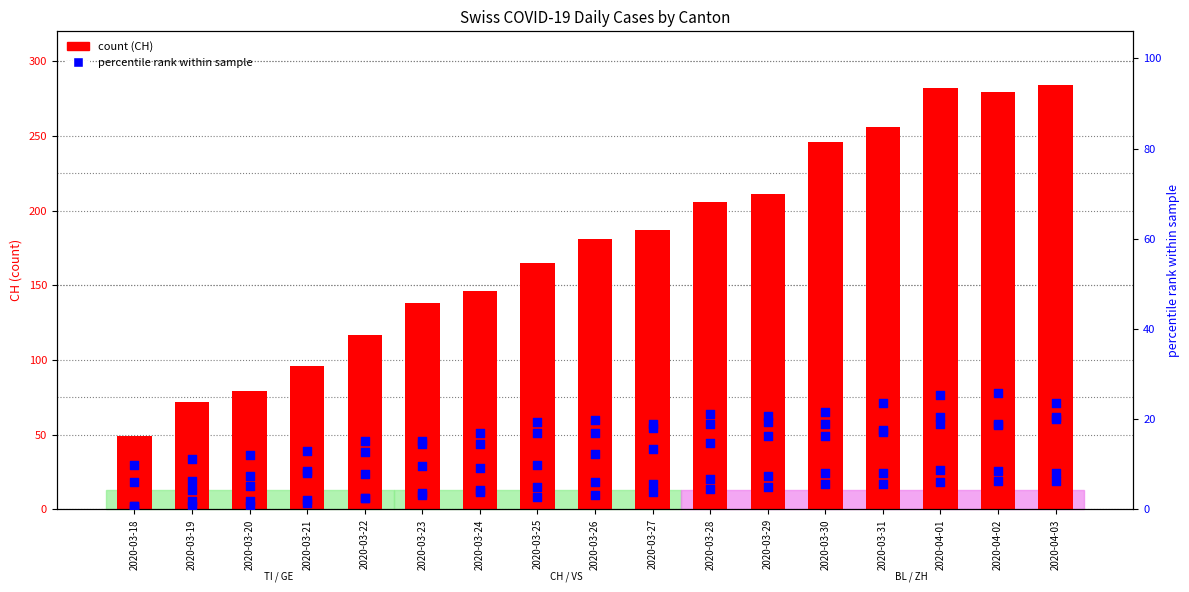

Which series reaches the minimum Y coordinate?

ZH %